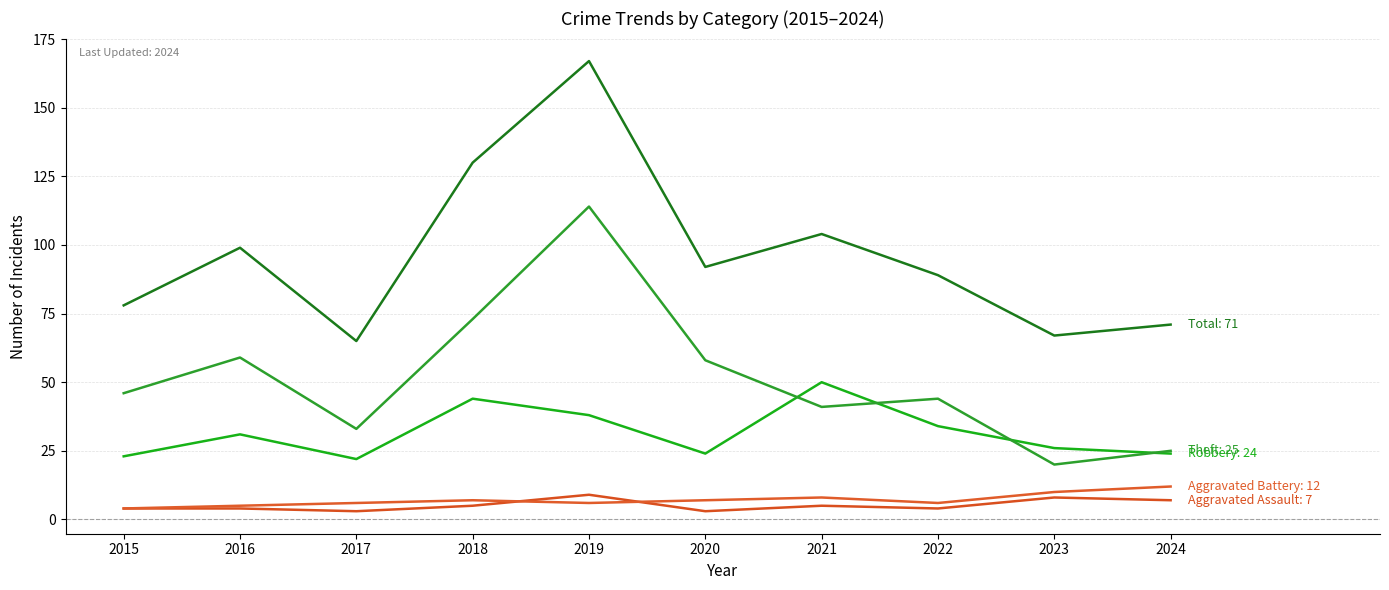

How many lines are shown in the chart?

5